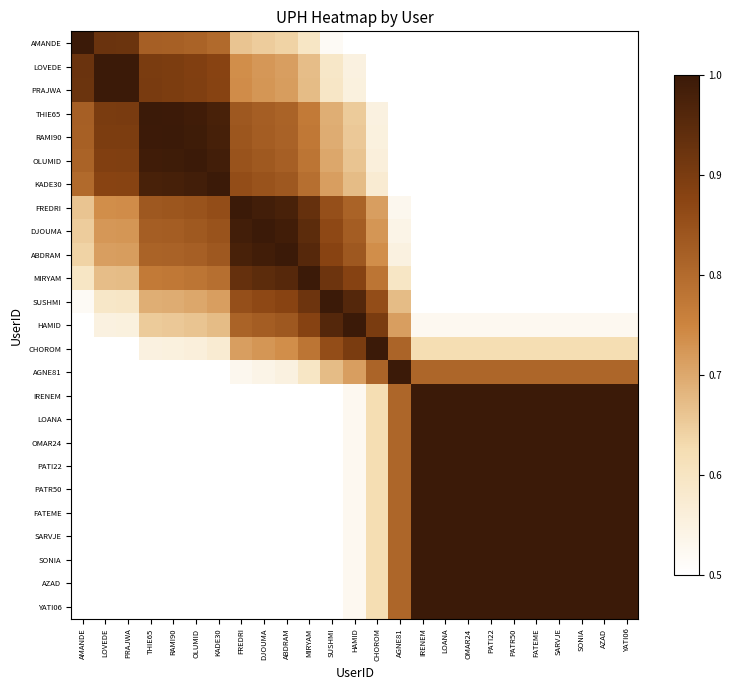

Which series has the widest spread of values?

AMANDE